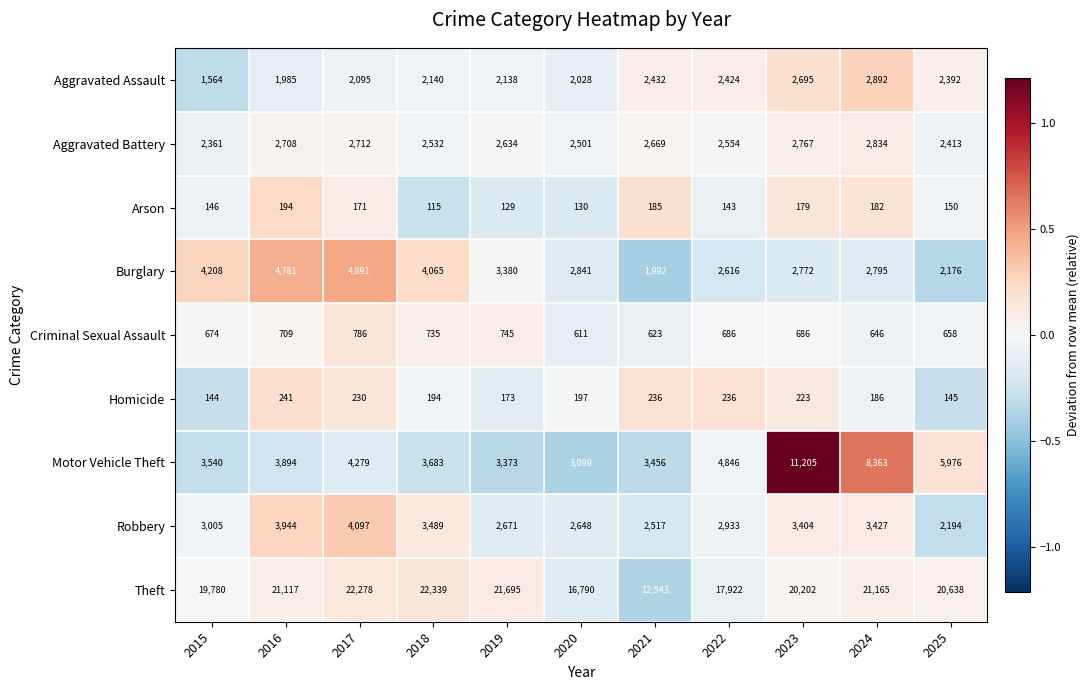

What is the sum of the Burglary values at 2018 and 2017?

8956